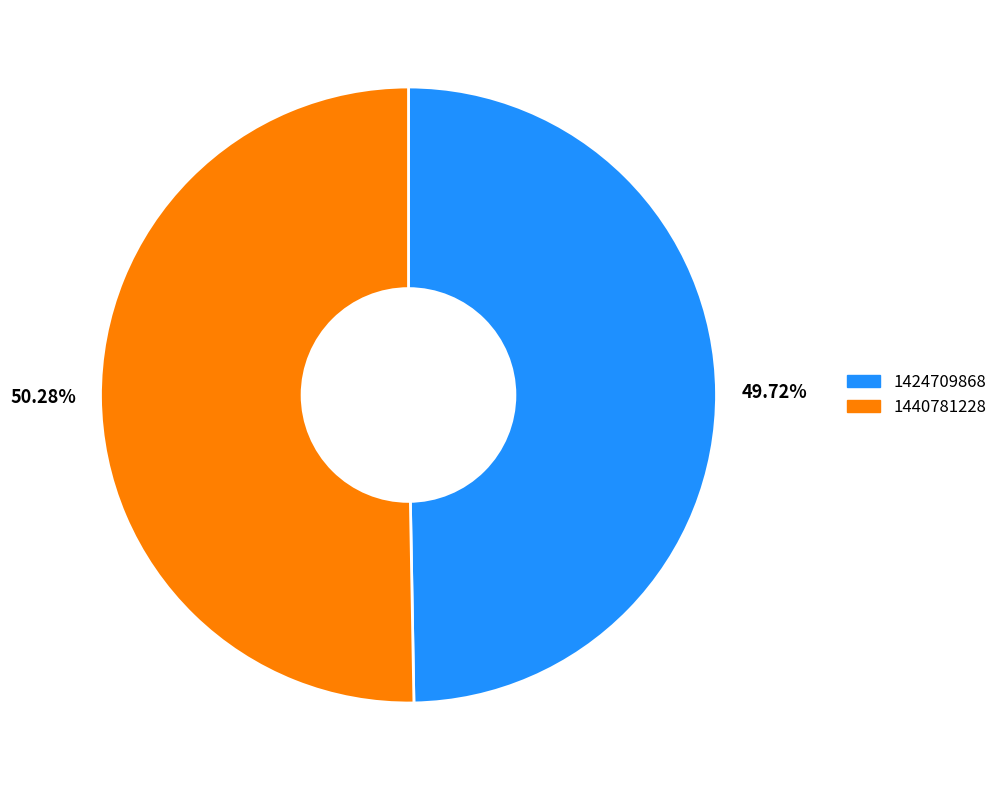

The 1424709868 slice represents 50% of the pie. True or false?

True